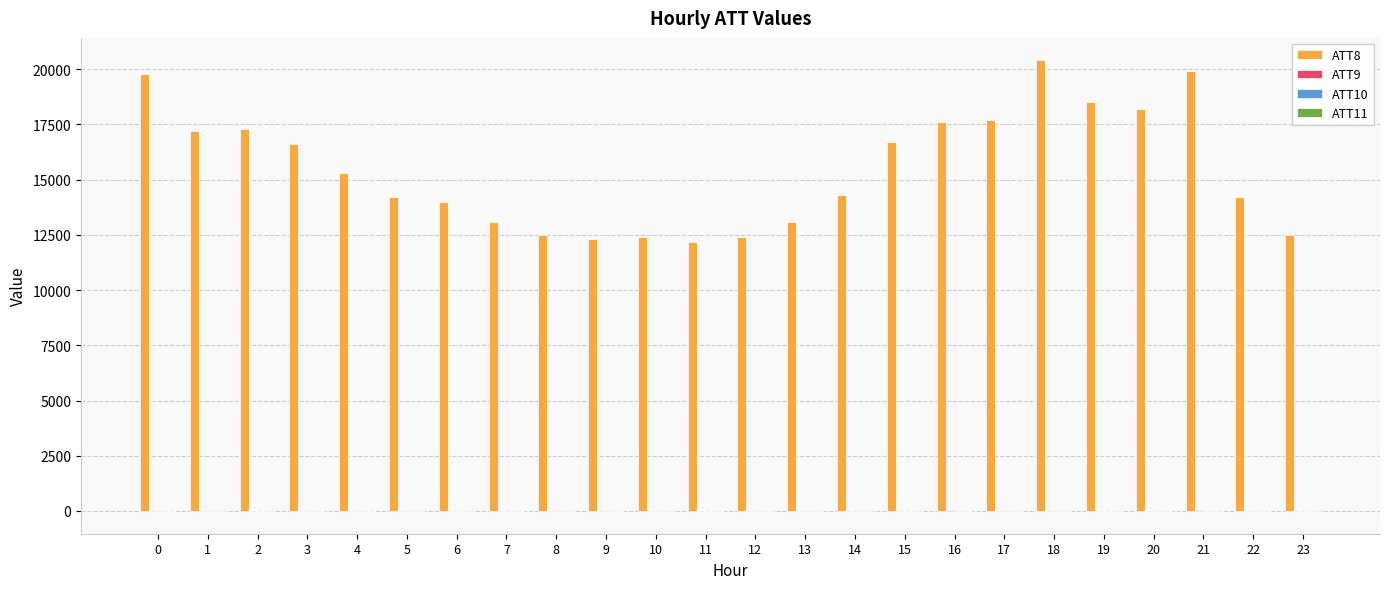

What is the maximum value shown in the chart?

20400.0